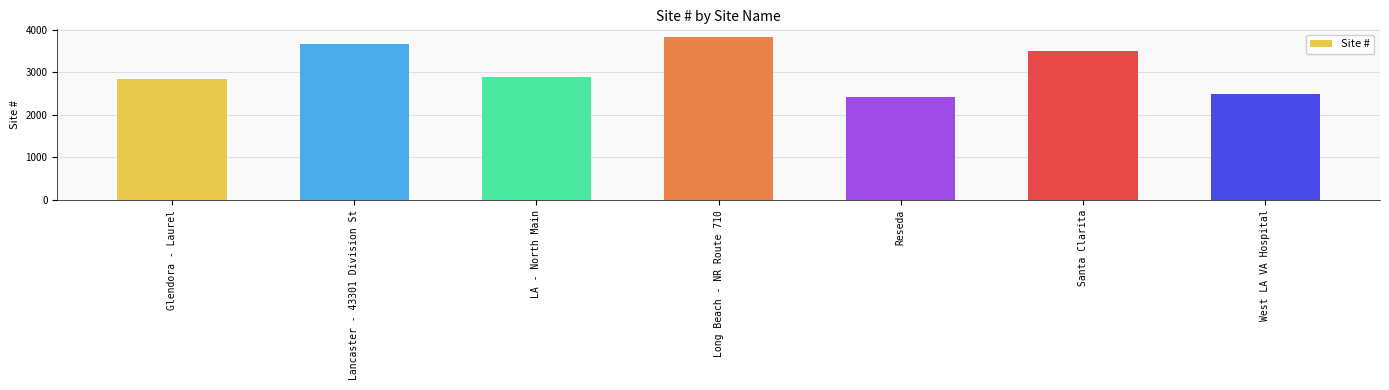

How many data points are less than 2899?

3